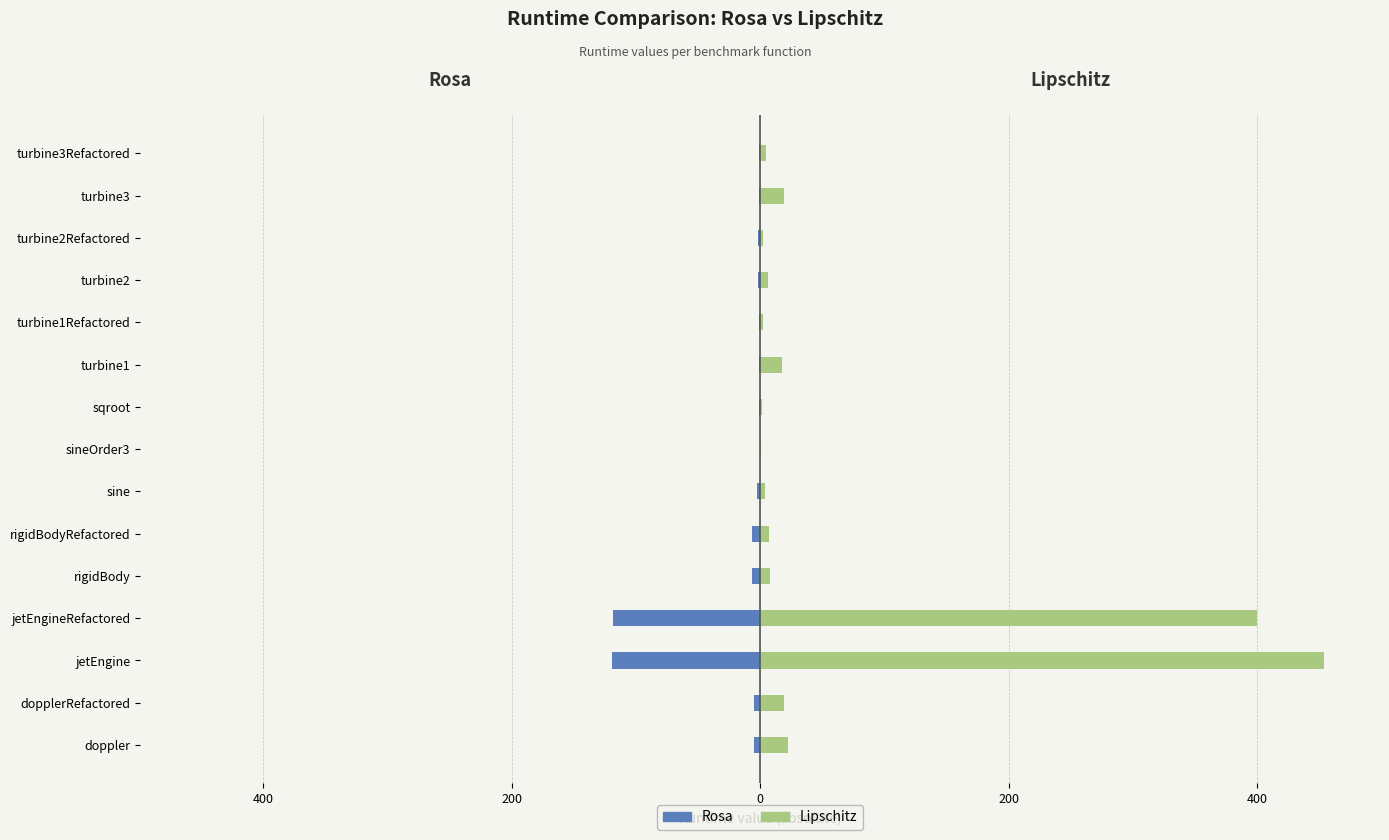

Which has a higher value, turbine1Refactored or jetEngineRefactored?

turbine1Refactored